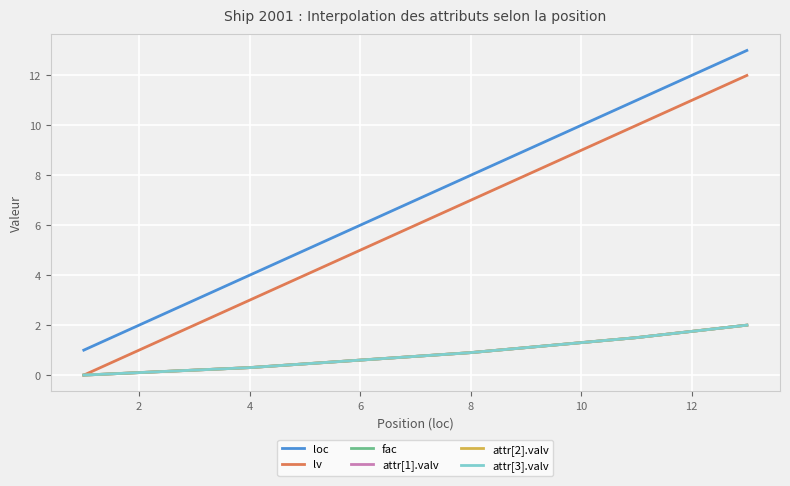

Is this an area chart (filled region under the line)?

No